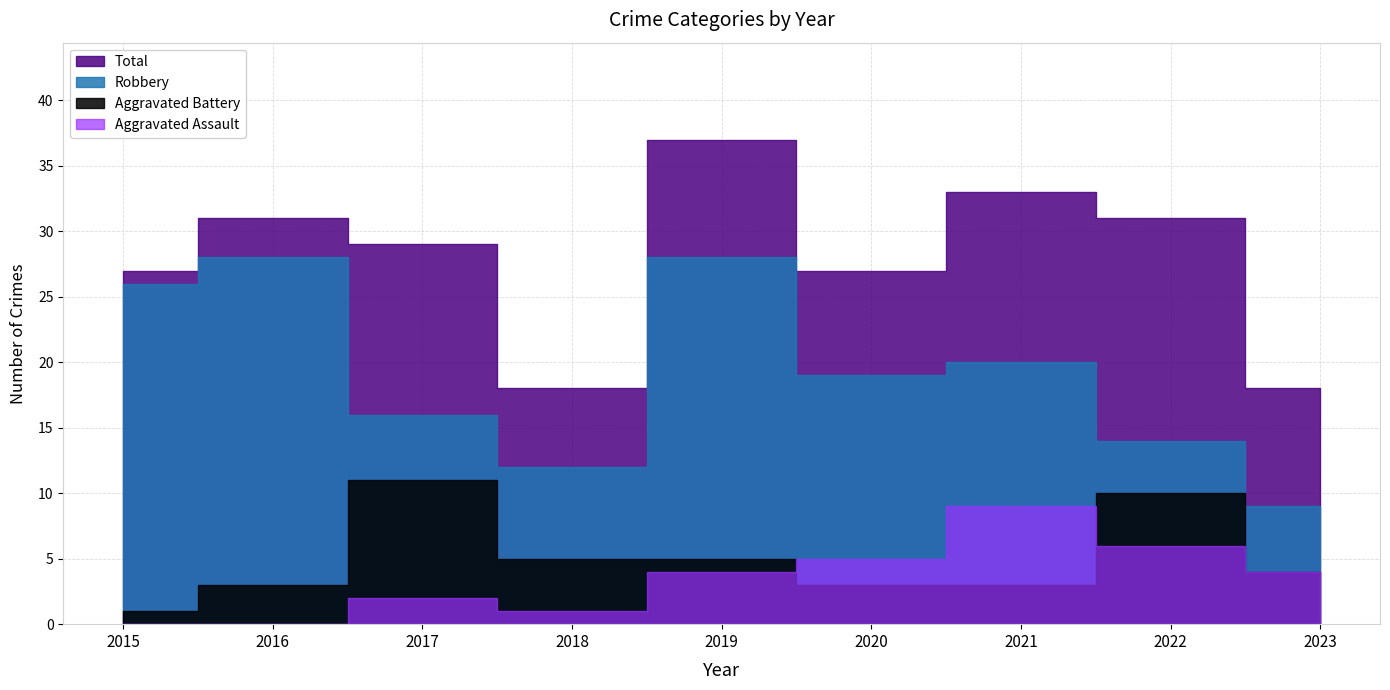

Where is the first local minimum for Robbery?

2018